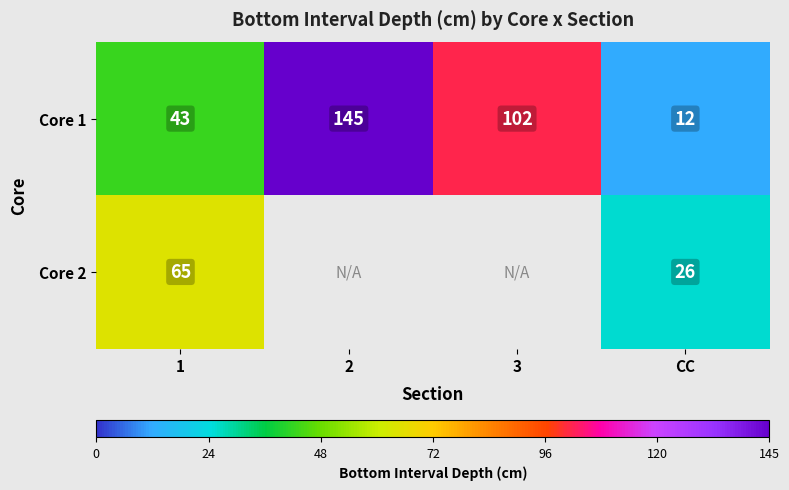

Which label corresponds to the largest value in the chart?

2